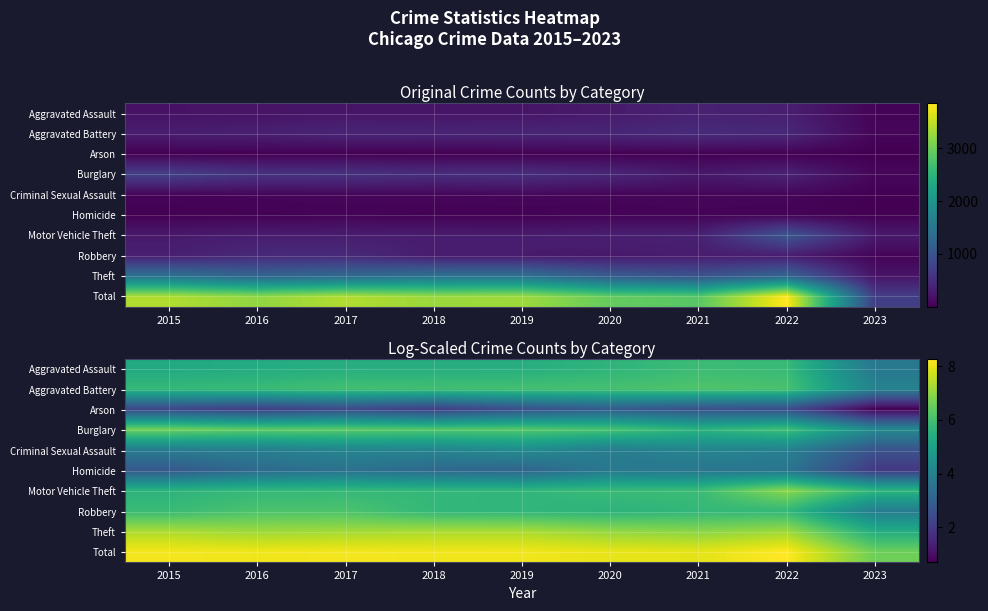

Where is Criminal Sexual Assault nearest to the value 3?

2023